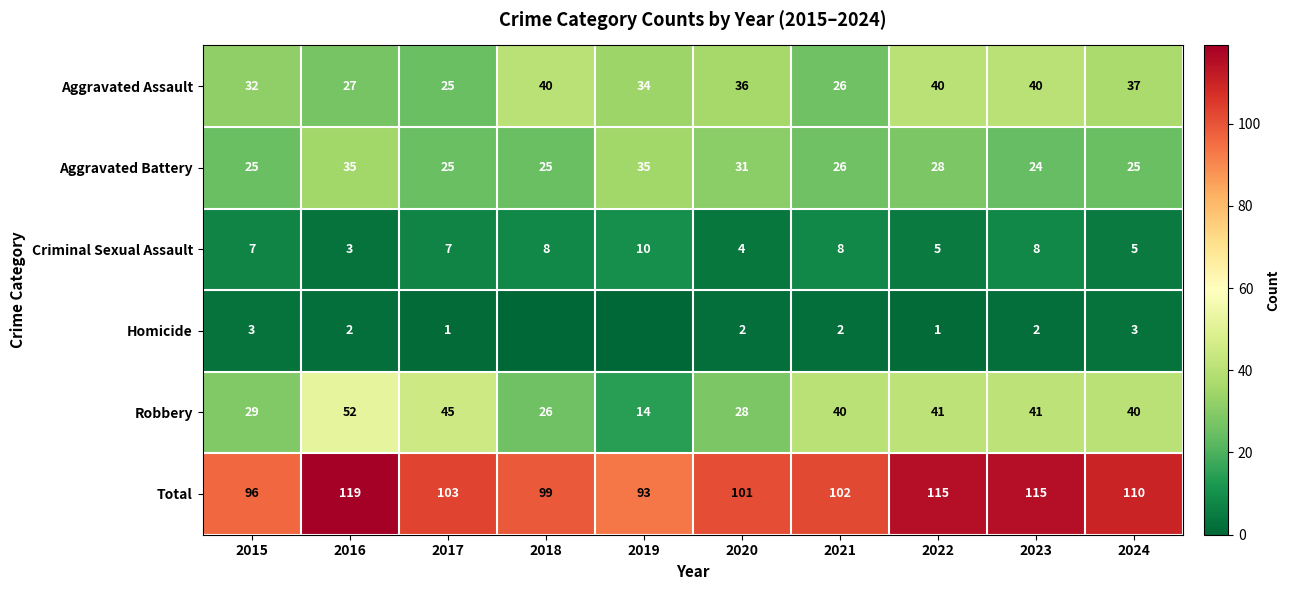

What is the difference between the second highest and second lowest values in the Robbery series?

19